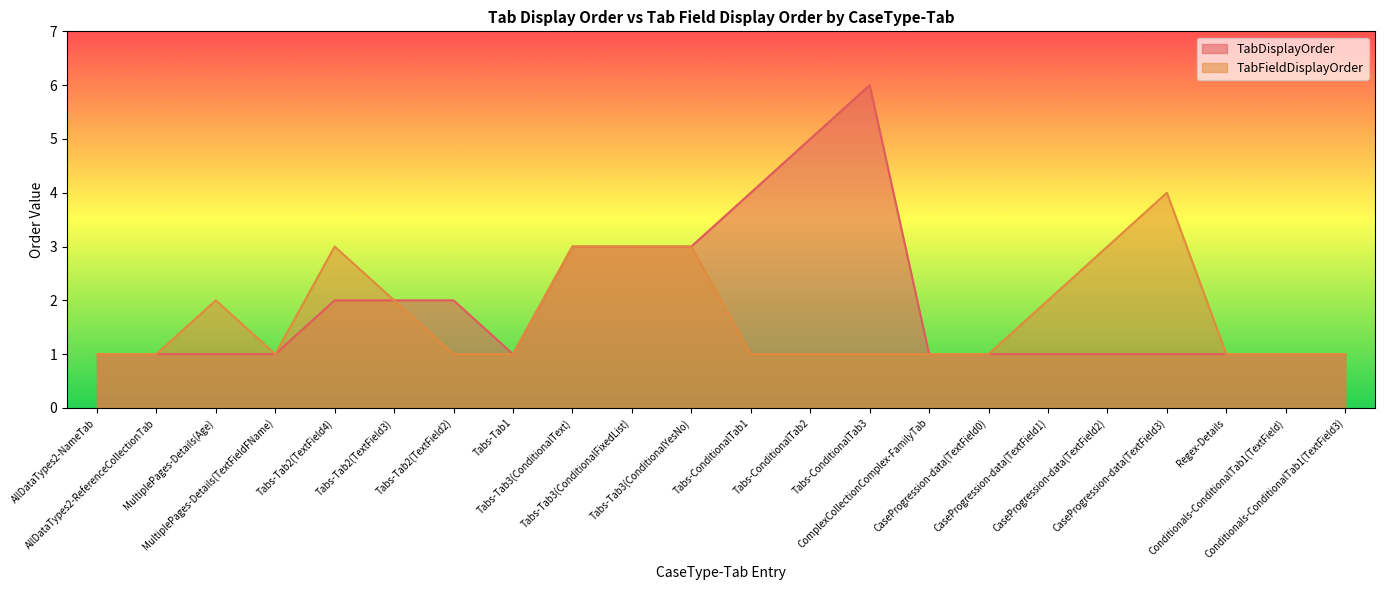

Reading left to right, what are all the values shown in this chart?

TabDisplayOrder: AllDataTypes2-NameTab=1	AllDataTypes2-ReferenceCollectionTab=1	MultiplePages-Details(Age)=1	MultiplePages-Details(TextFieldFName)=1	Tabs-Tab2(TextField4)=2	Tabs-Tab2(TextField3)=2	Tabs-Tab2(TextField2)=2	Tabs-Tab1=1	Tabs-Tab3(ConditionalText)=3	Tabs-Tab3(ConditionalFixedList)=3	Tabs-Tab3(ConditionalYesNo)=3	Tabs-ConditionalTab1=4	Tabs-ConditionalTab2=5	Tabs-ConditionalTab3=6	ComplexCollectionComplex-FamilyTab=1	CaseProgression-data(TextField0)=1	CaseProgression-data(TextField1)=1	CaseProgression-data(TextField2)=1	CaseProgression-data(TextField3)=1	Regex-Details=1	Conditionals-ConditionalTab1(TextField)=1	Conditionals-ConditionalTab1(TextField3)=1
TabFieldDisplayOrder: AllDataTypes2-NameTab=1	AllDataTypes2-ReferenceCollectionTab=1	MultiplePages-Details(Age)=2	MultiplePages-Details(TextFieldFName)=1	Tabs-Tab2(TextField4)=3	Tabs-Tab2(TextField3)=2	Tabs-Tab2(TextField2)=1	Tabs-Tab1=1	Tabs-Tab3(ConditionalText)=3	Tabs-Tab3(ConditionalFixedList)=3	Tabs-Tab3(ConditionalYesNo)=3	Tabs-ConditionalTab1=1	Tabs-ConditionalTab2=1	Tabs-ConditionalTab3=1	ComplexCollectionComplex-FamilyTab=1	CaseProgression-data(TextField0)=1	CaseProgression-data(TextField1)=2	CaseProgression-data(TextField2)=3	CaseProgression-data(TextField3)=4	Regex-Details=1	Conditionals-ConditionalTab1(TextField)=1	Conditionals-ConditionalTab1(TextField3)=1